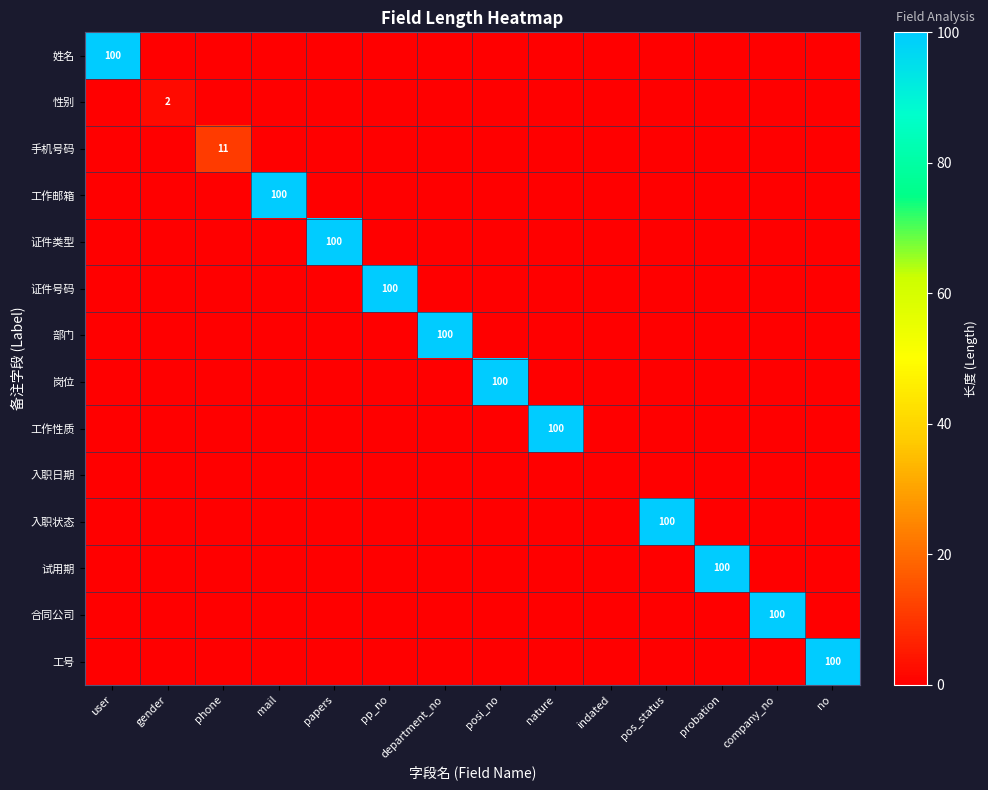

What is the greatest value displayed?

100